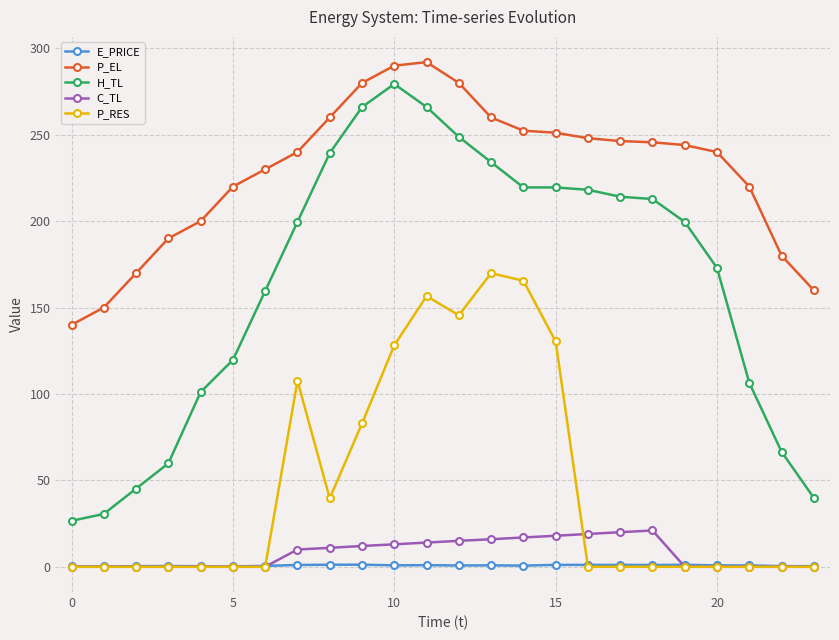

Which series has the largest total across all categories?

P_EL